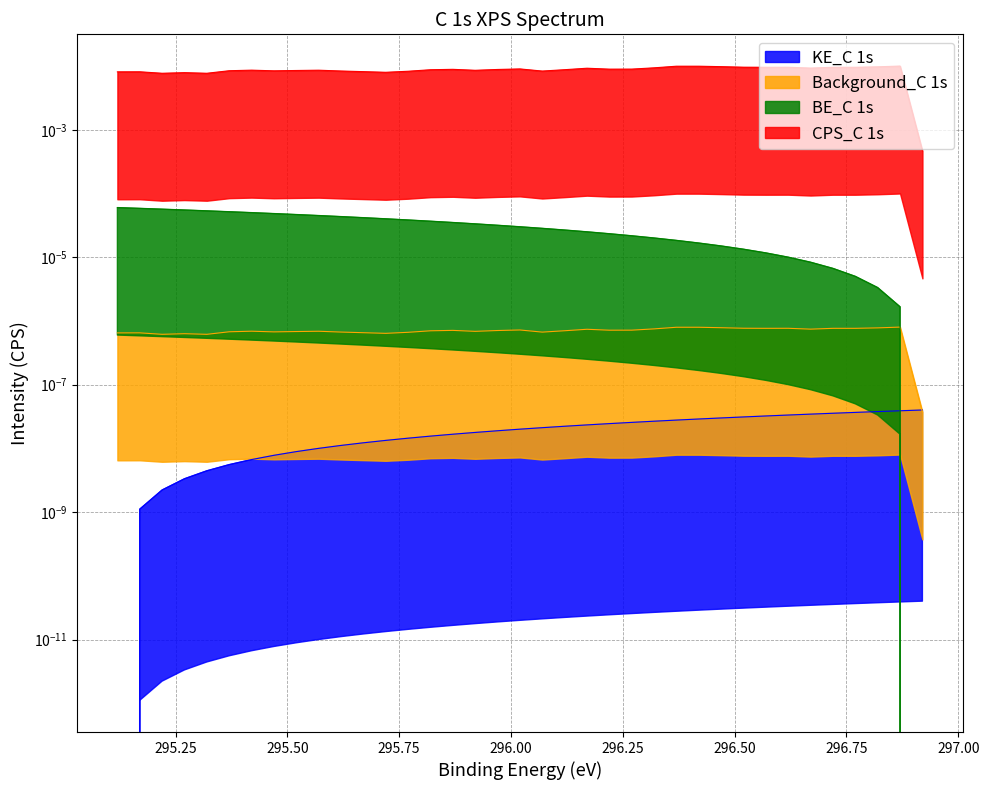

True or false: CPS_C 1s (sample 1) has a value of 0.0 at 295.57.

True